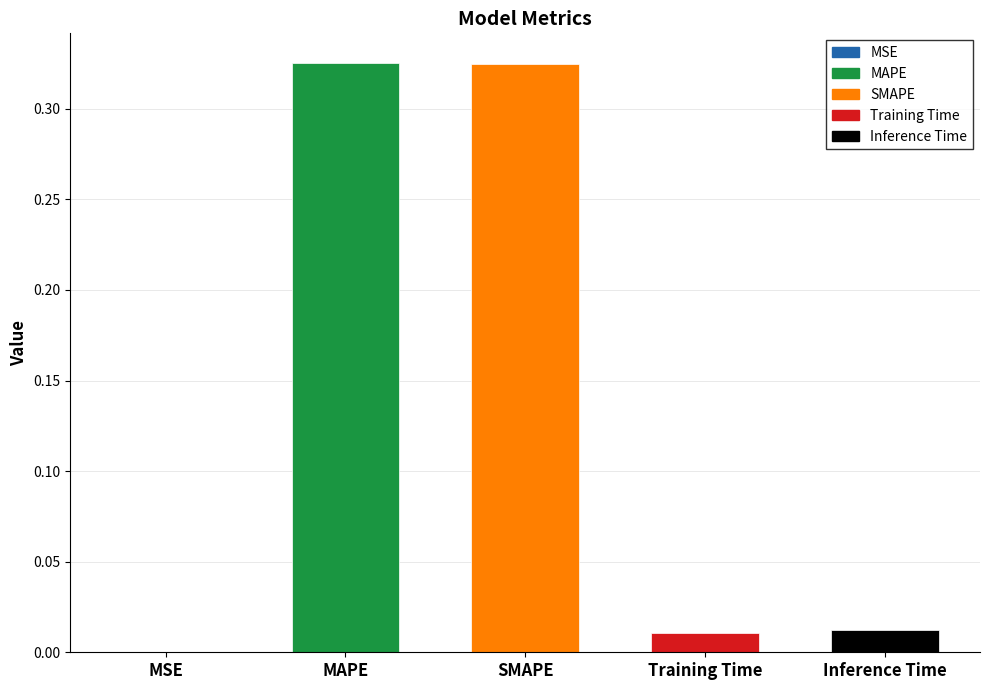

Reading left to right, transcribe all the data shown in this chart.

0.0	0.3	0.3	0.0	0.0